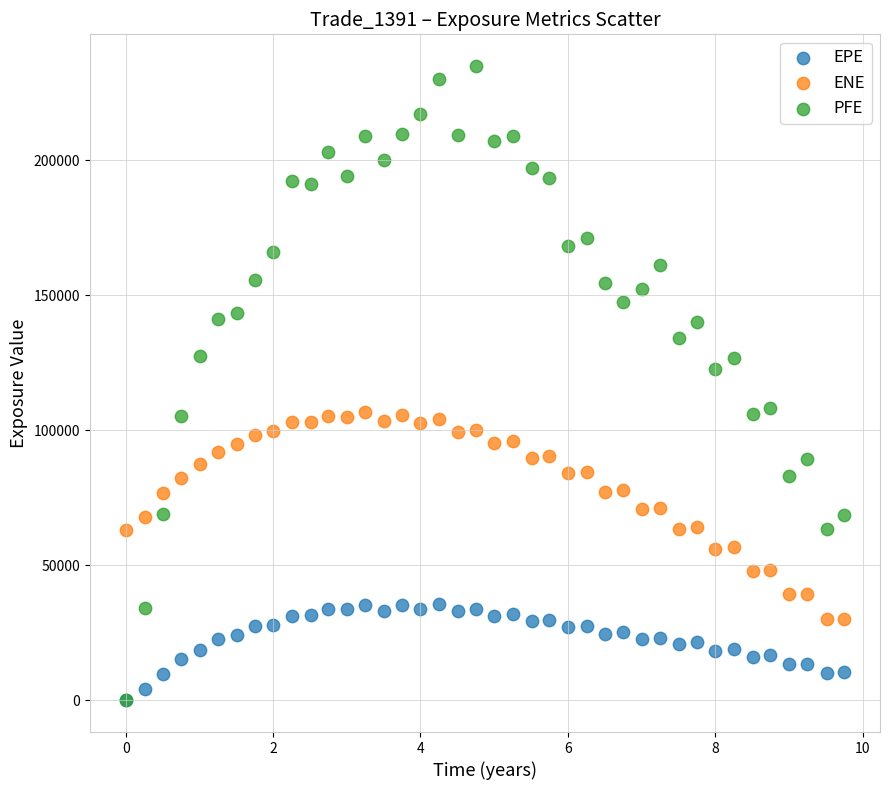

Which series contains the highest Y value?

PFE